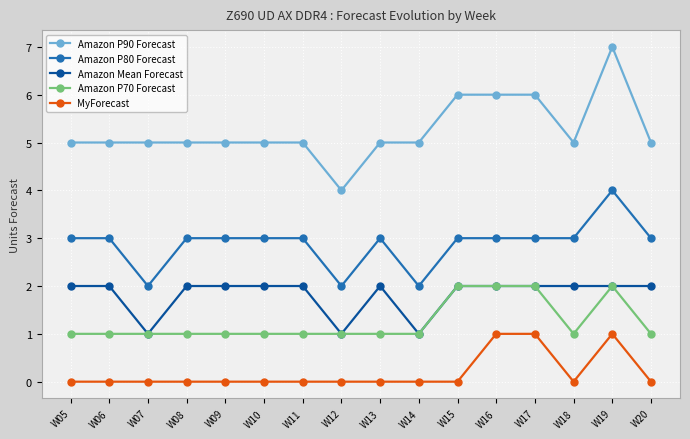

The MyForecast series shows 0 at W12. True or false?

True